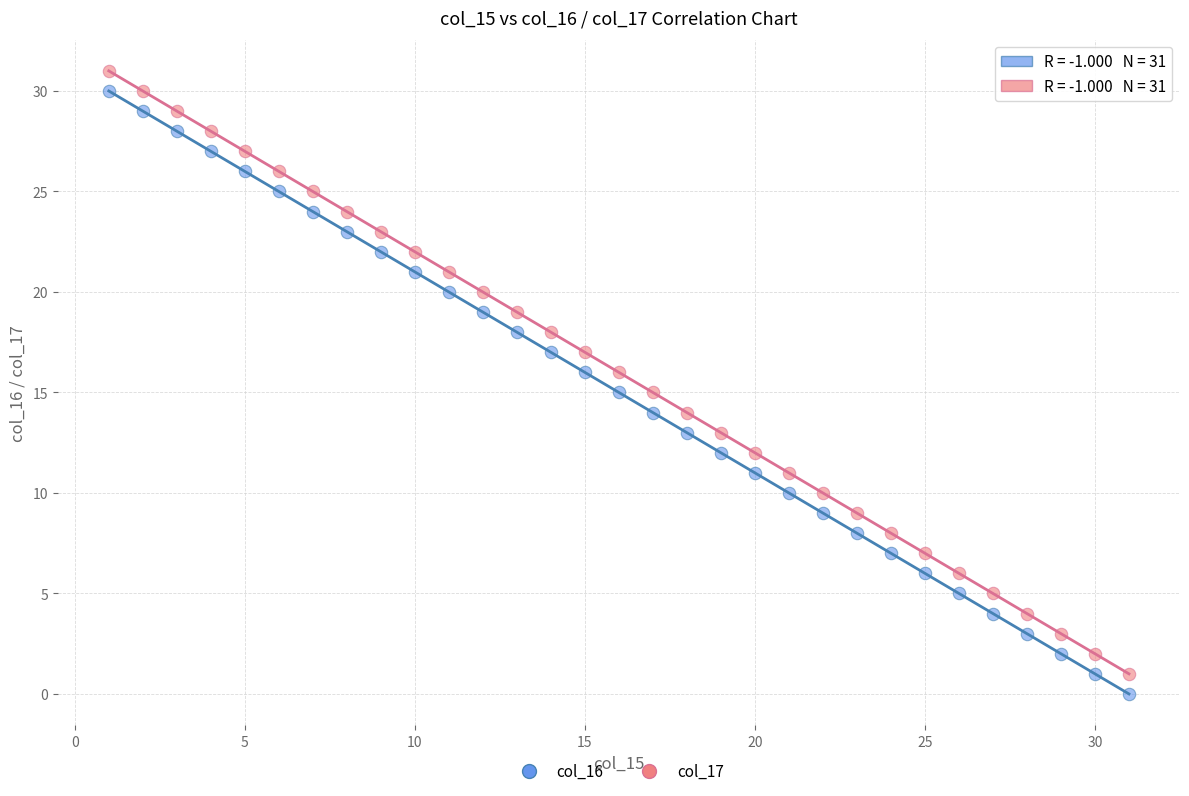

Across all data points, what is the range of Y values (max minus min)?

31